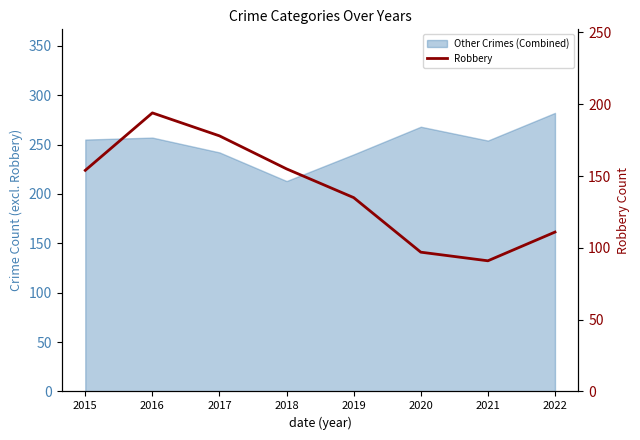

What is the value of the 6th point from the left?

97